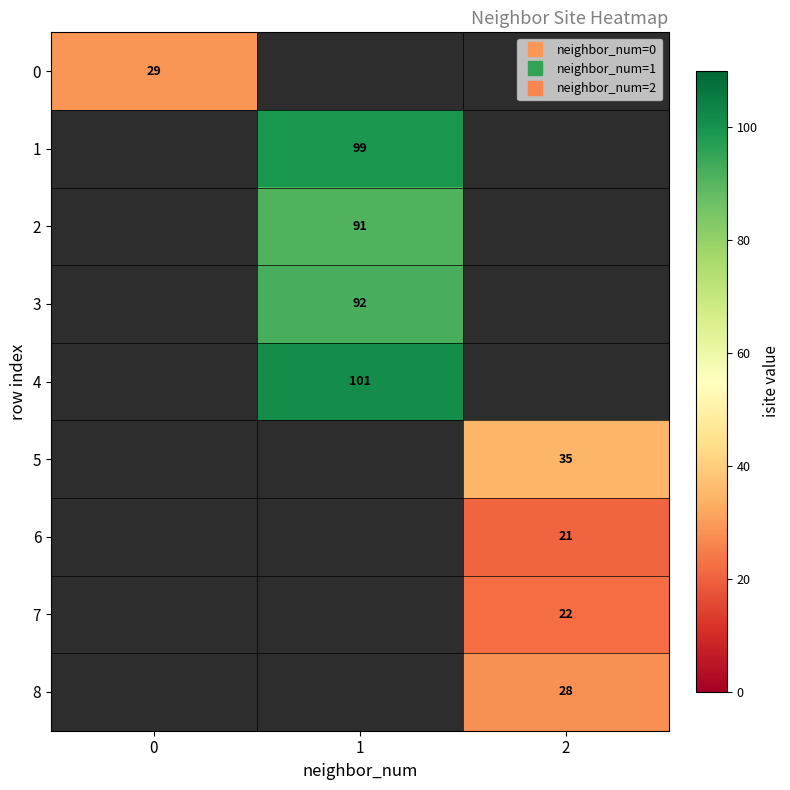

Count the number of data series in this chart.

9